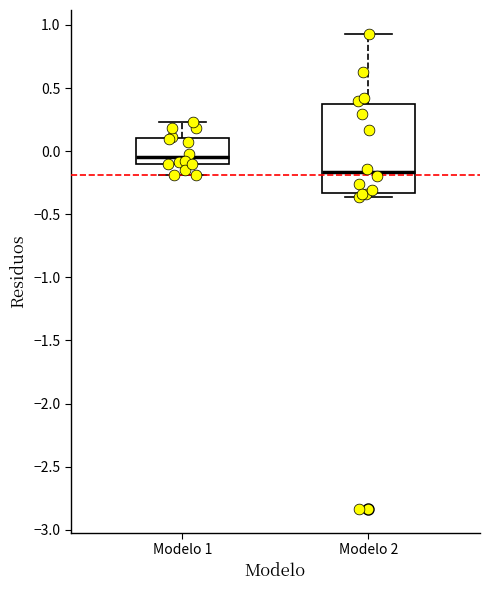

Where does the upper whisker of the box for Modelo 1 end on the y-axis? The values are not printed on the chart, so give them approximately, as read against the axis.

0.25